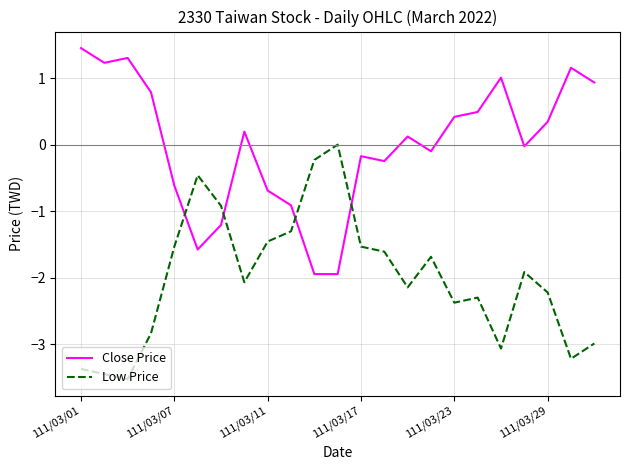

Rank the series by their maximum value, from highest to lowest.

Close Price, Low Price